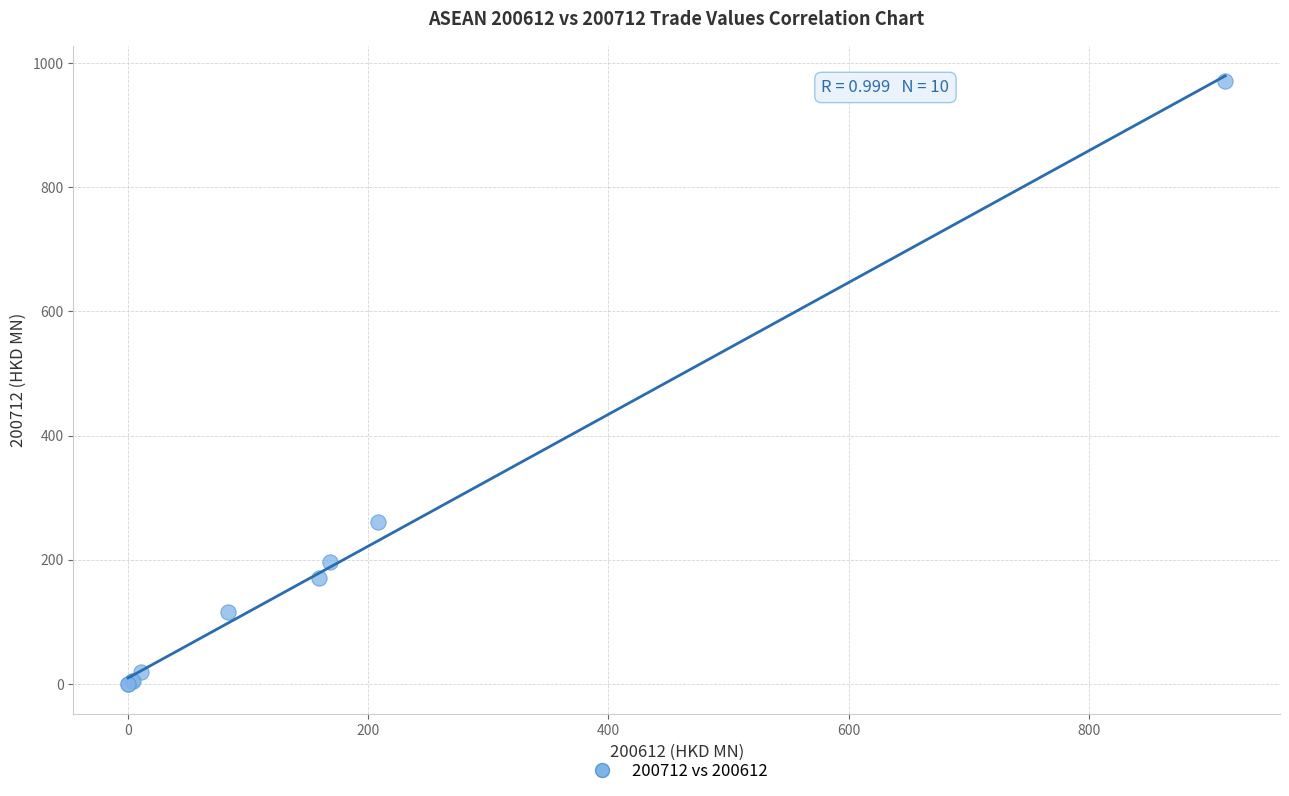

What Y value in the scatter plot is closest to 485?

261.0